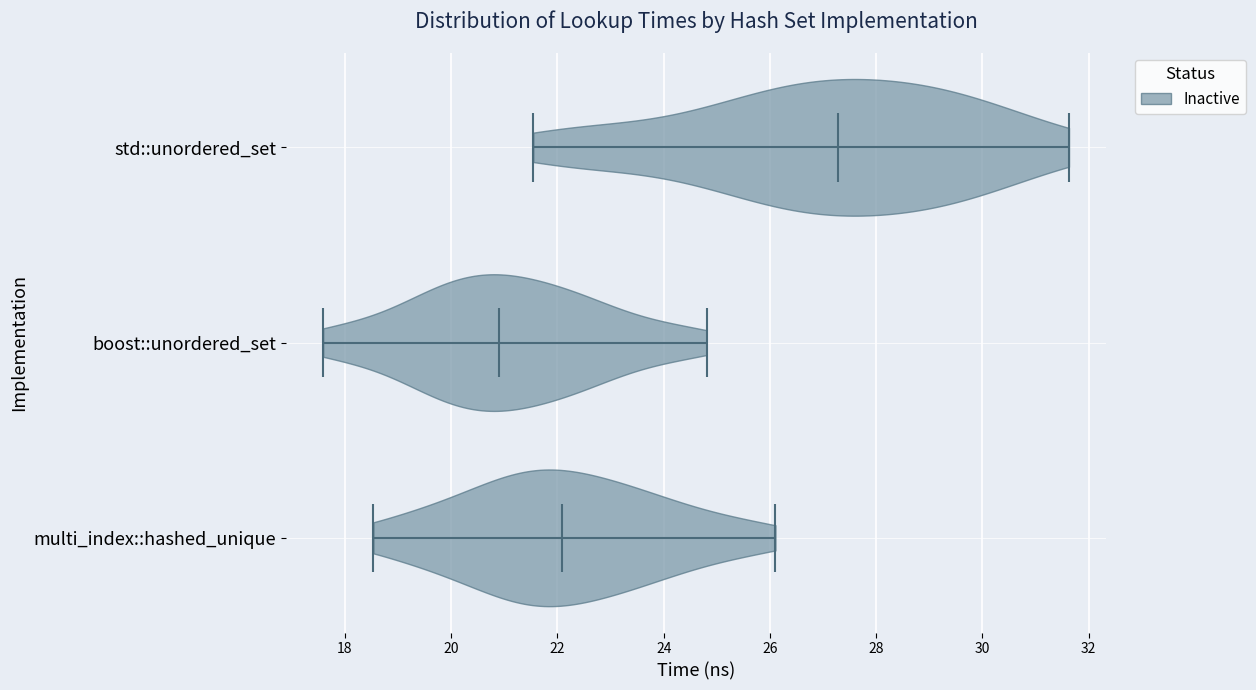

What is the lowest point the violin for std::unordered_set reaches on the x-axis? The values are not printed on the chart, so give them approximately, as read against the axis.

21.6